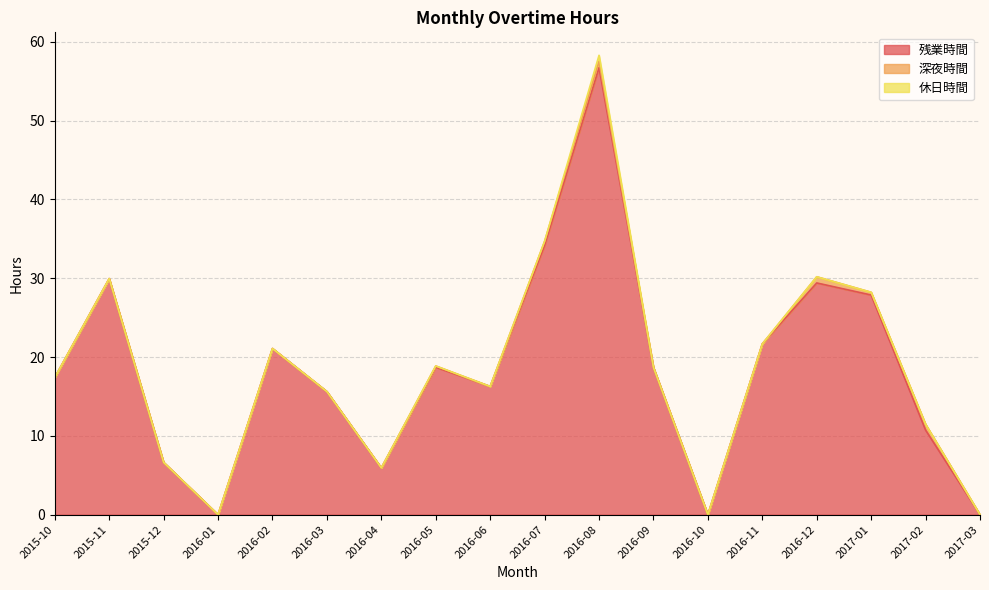

What position from the left is 2015-11?

2